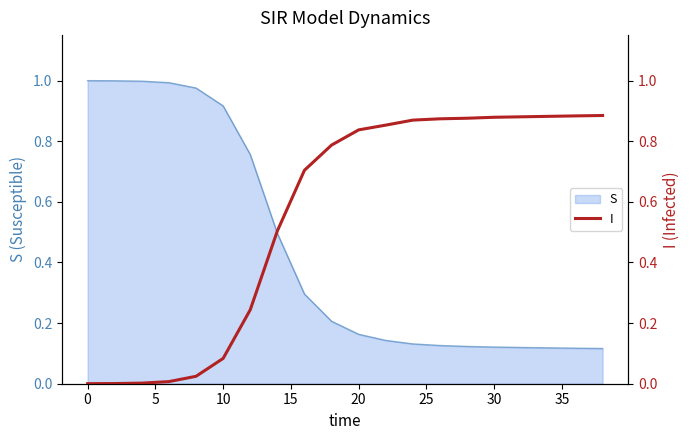

True or false: S has a value of 0.2 at 10.

False